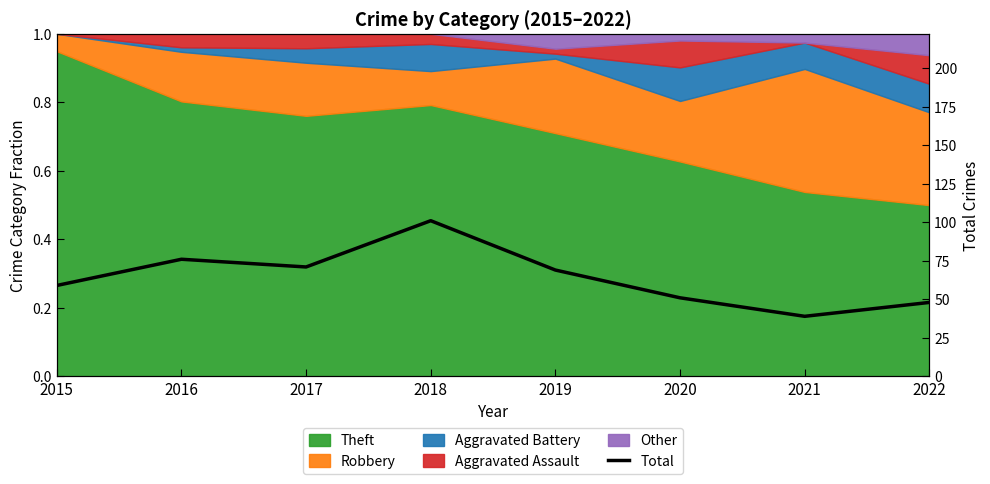

What is the sum of the values at 2017 and 2016?

147